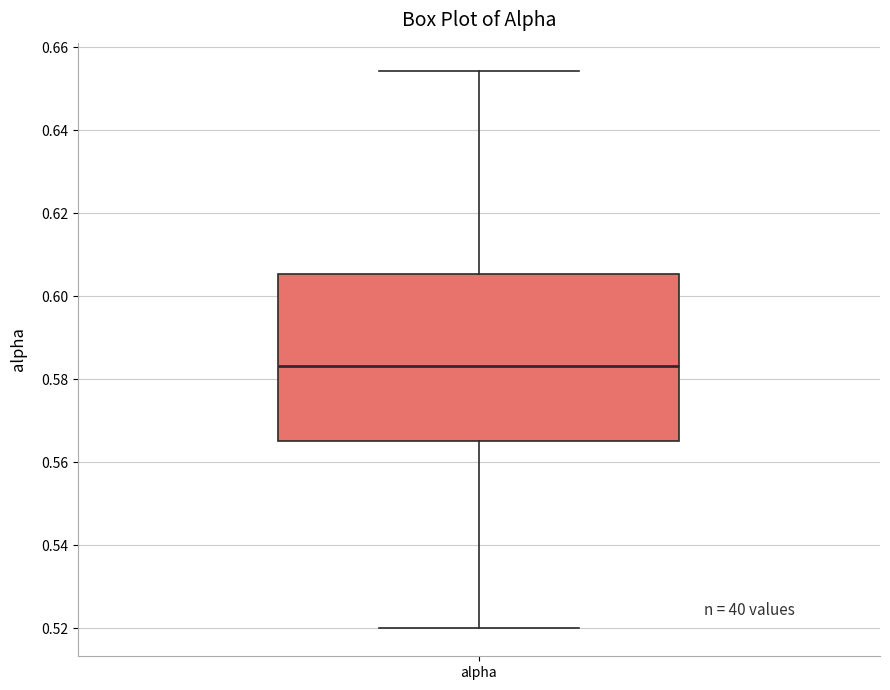

Read this box plot against the y-axis: the position of the median line, the range covered by the box, and the ends of both whiskers. The values are not printed on the chart, so give them approximately, as read against the axis.

median 0.584, box 0.566 to 0.606, whiskers 0.520 to 0.654